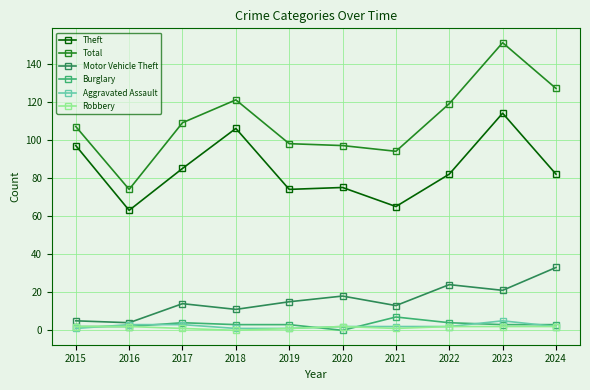

What are all the series names shown in the legend?

Theft, Total, Motor Vehicle Theft, Burglary, Aggravated Assault, Robbery